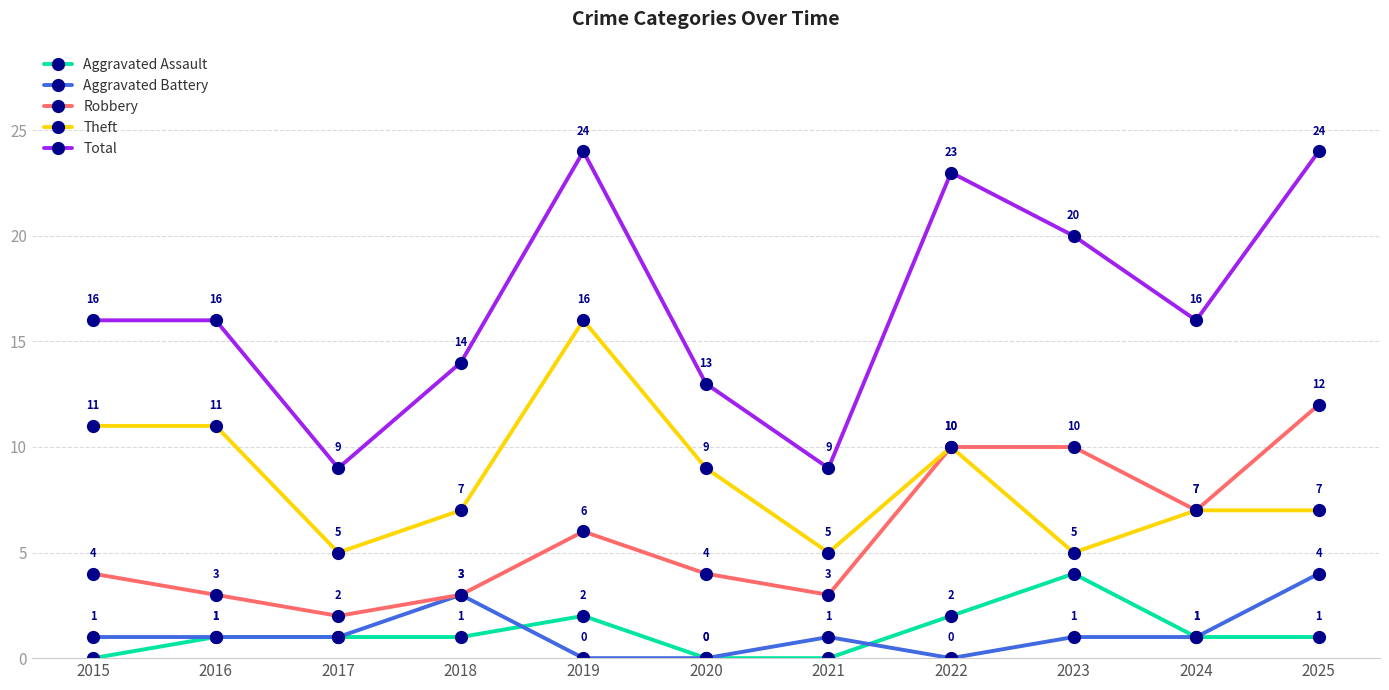

The value of Total at 2025 is 12. True or false?

False